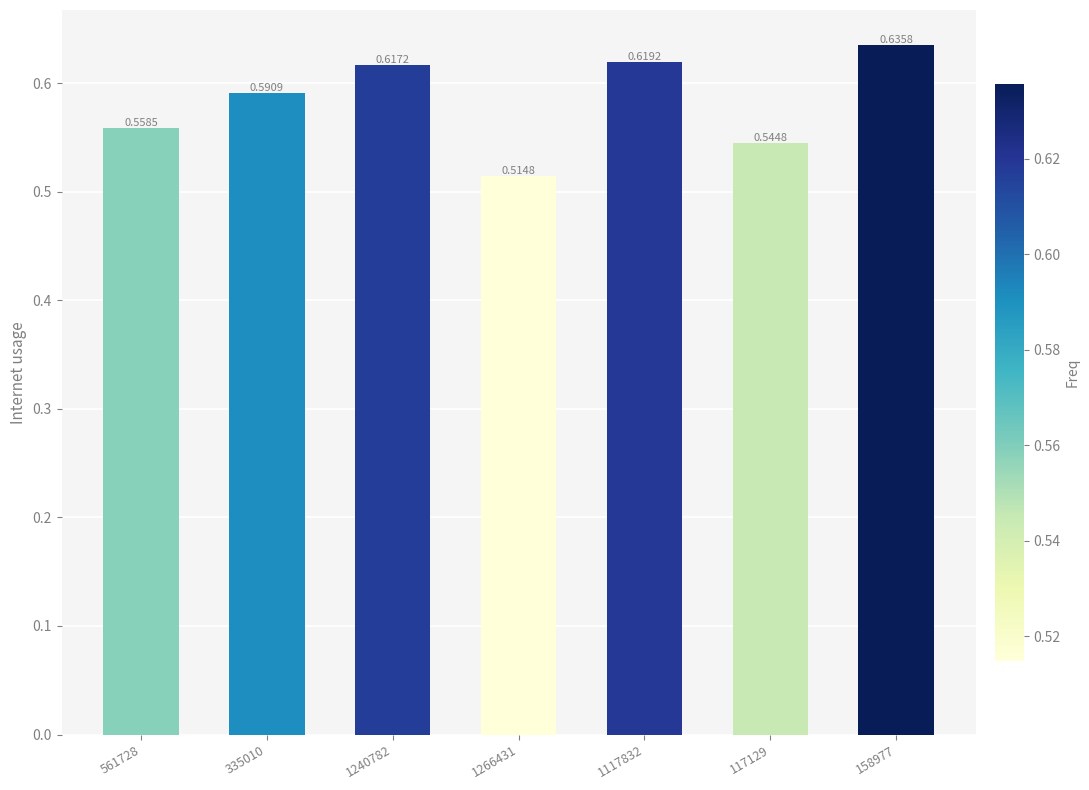

At which label is the value closest to 0?

1266431